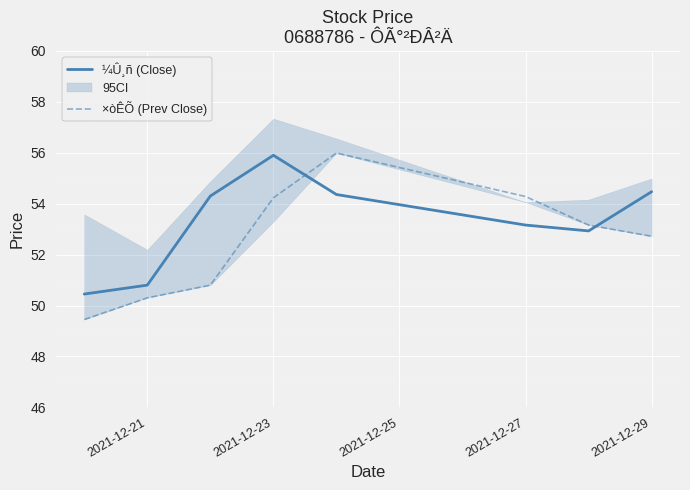

Is it true that ×òÊÕ (Prev Close) equals 36.0 at 2021-12-29?

False